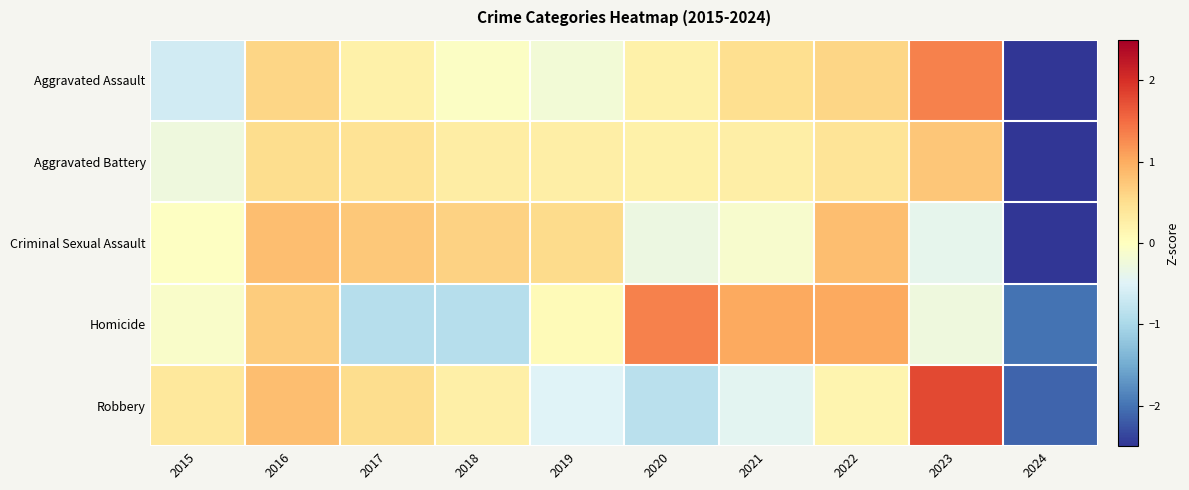

What is the total value across all series at 2016?

3.5